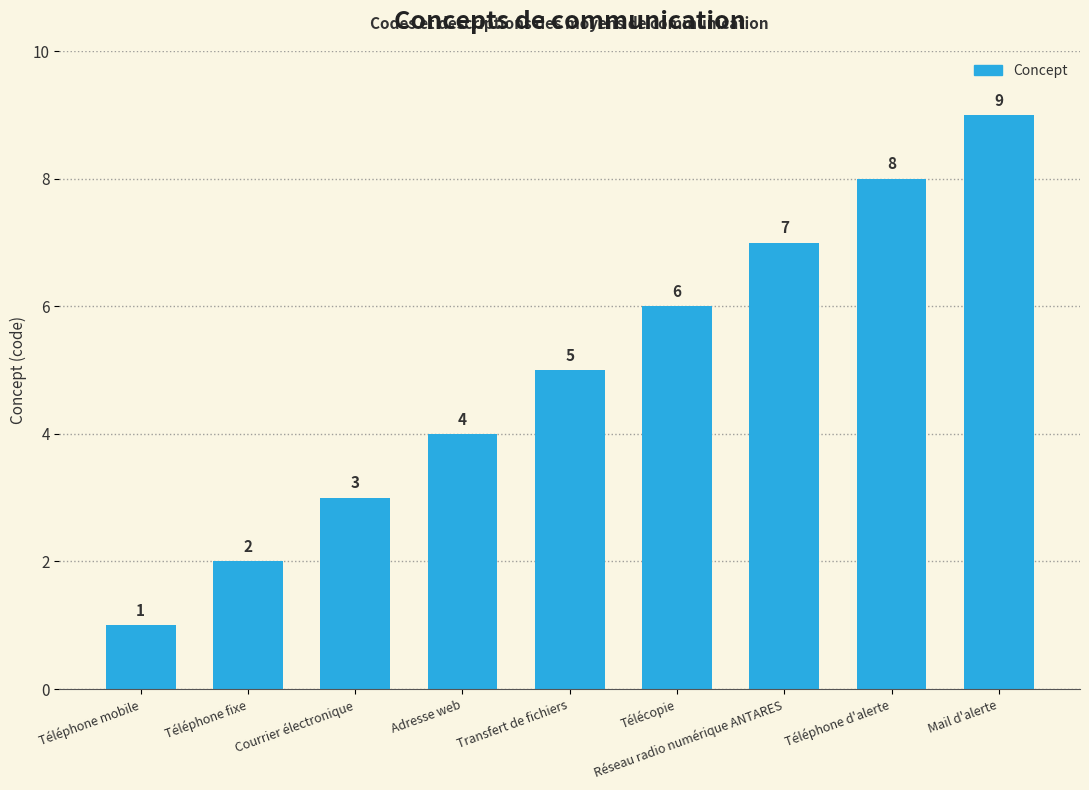

Rank the categories by value from lowest to highest.

Téléphone mobile, Téléphone fixe, Courrier électronique, Adresse web, Transfert de fichiers, Télécopie, Réseau radio numérique ANTARES, Téléphone d'alerte, Mail d'alerte